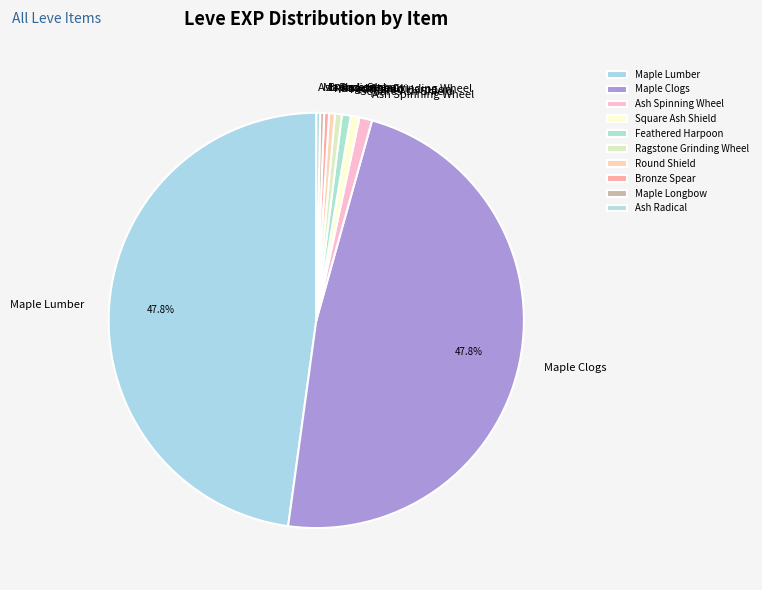

To the nearest percent, what percentage of the pie is Maple Lumber?

48%